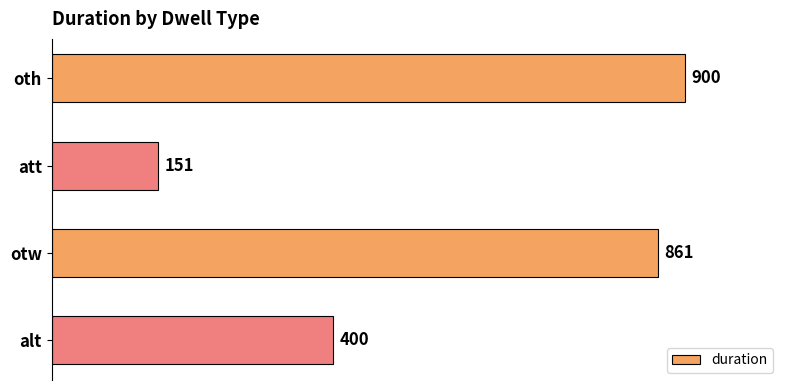

How many series are shown in this chart?

1